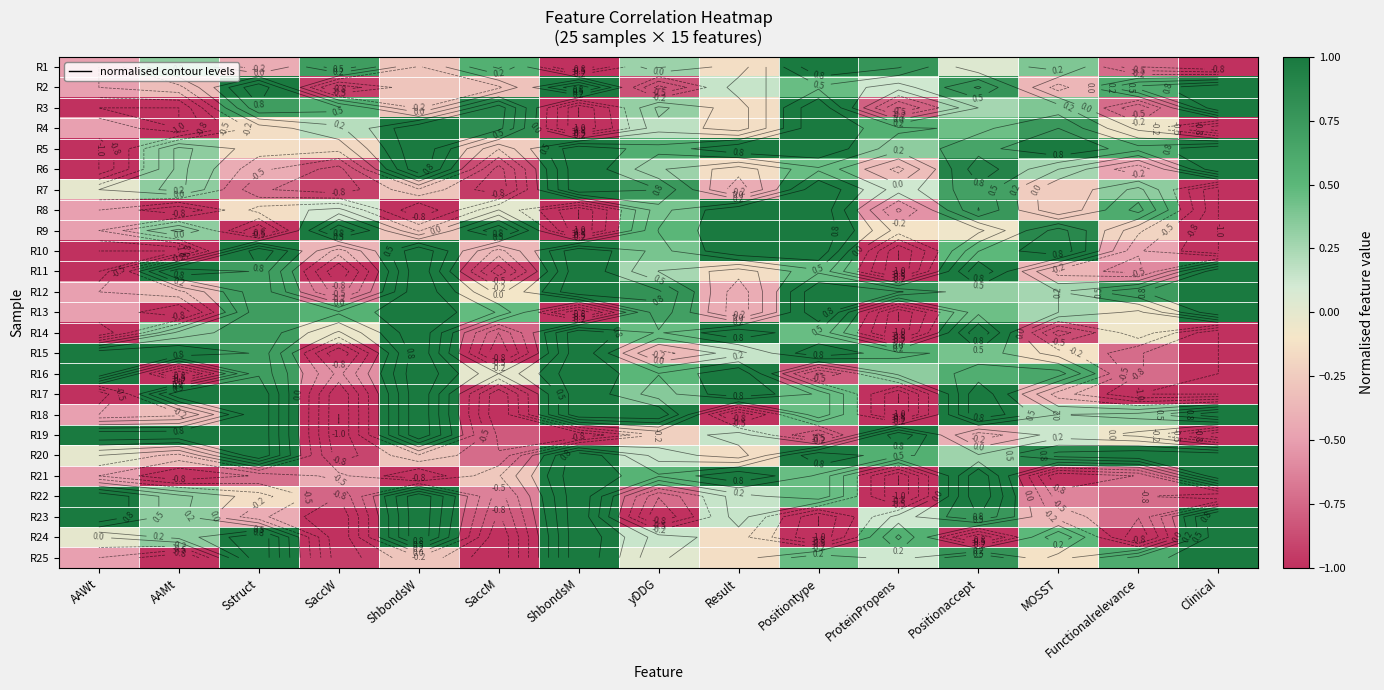

Between SaccW and Positiontype, which is larger?

Positiontype